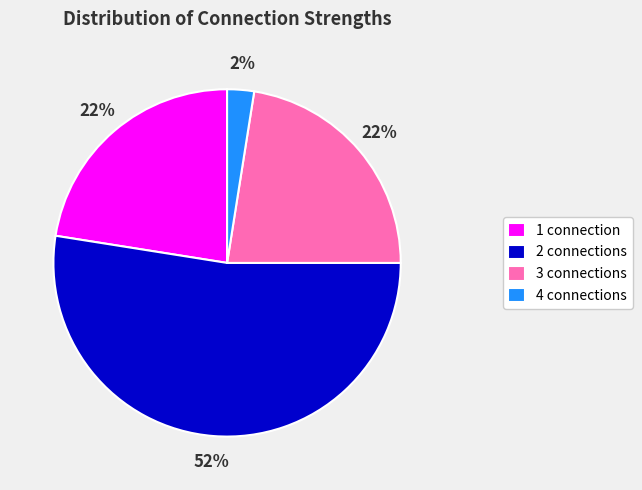

To the nearest percent, what is the average slice percentage?

25%